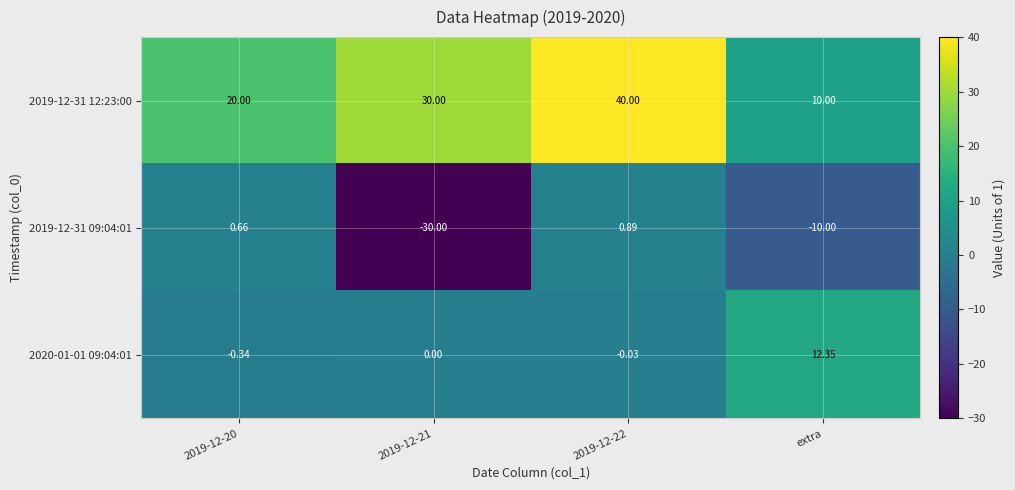

How many series are shown in this chart?

3